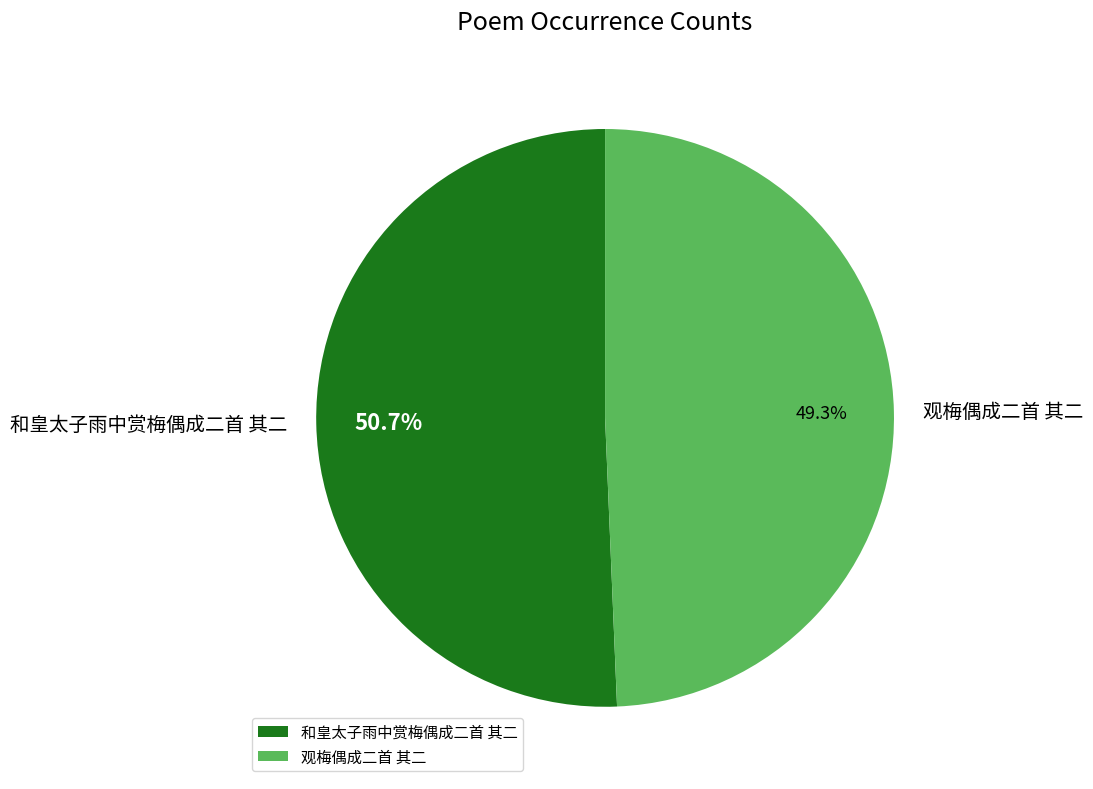

Combined, do 观梅偶成二首 其二 and 和皇太子雨中赏梅偶成二首 其二 account for over 50%?

Yes